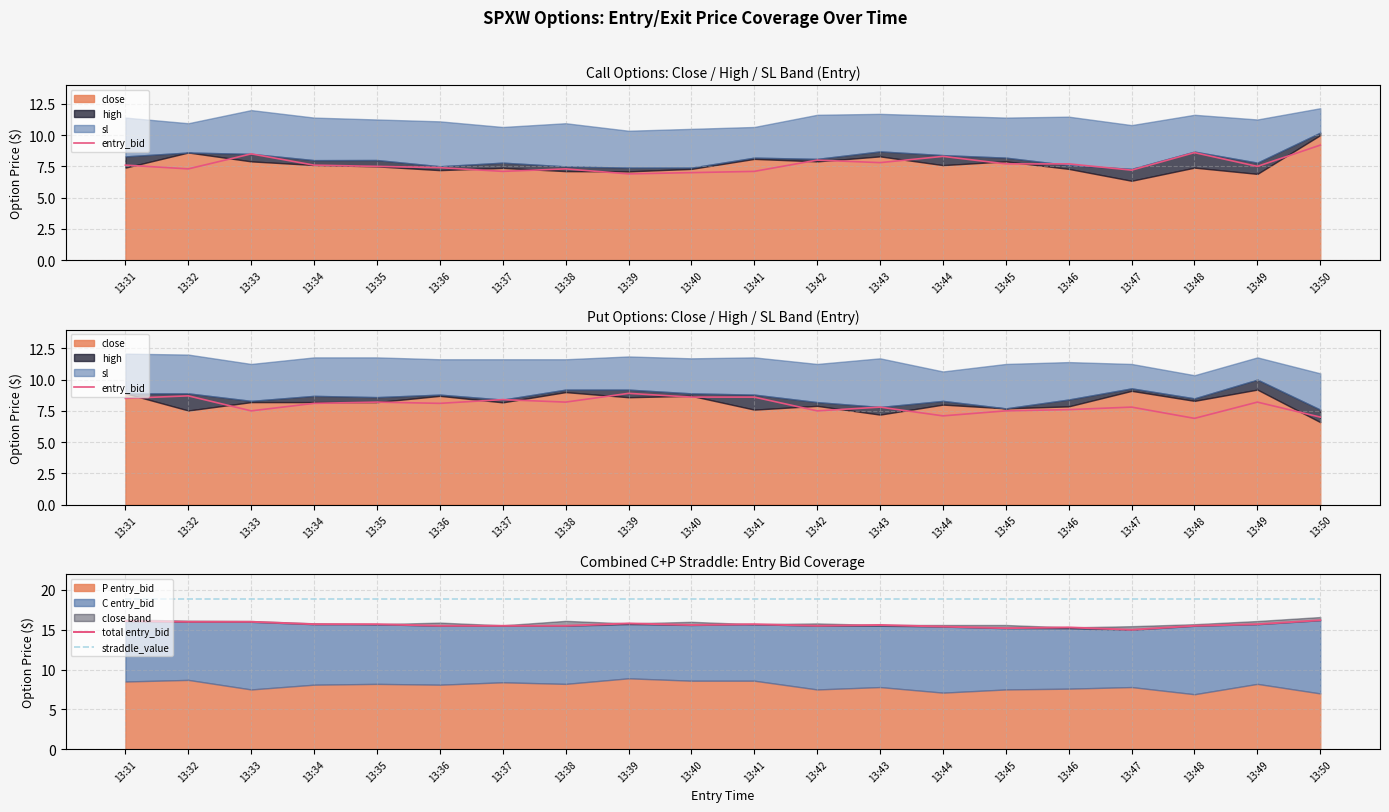

What is the difference between the entry_bid values at 13:39 and 13:38?

0.7